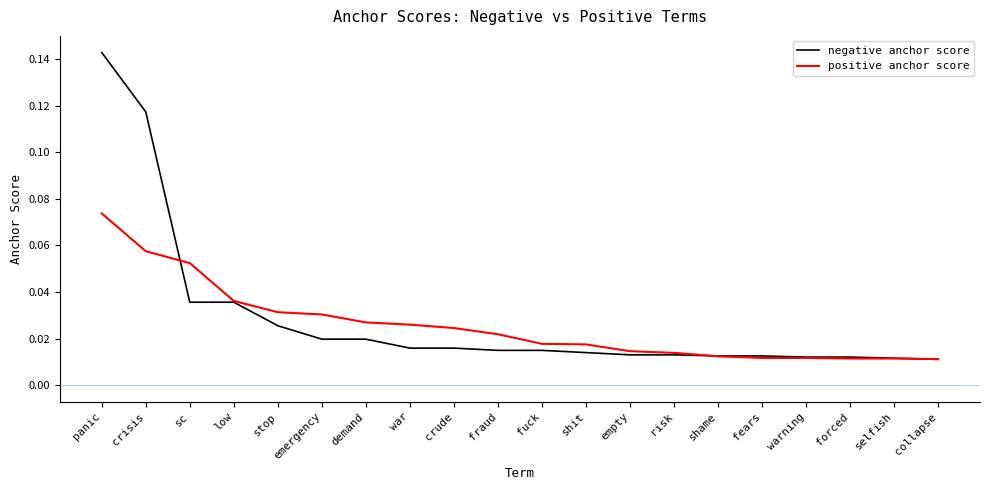

Which series has the widest spread of values?

negative anchor score